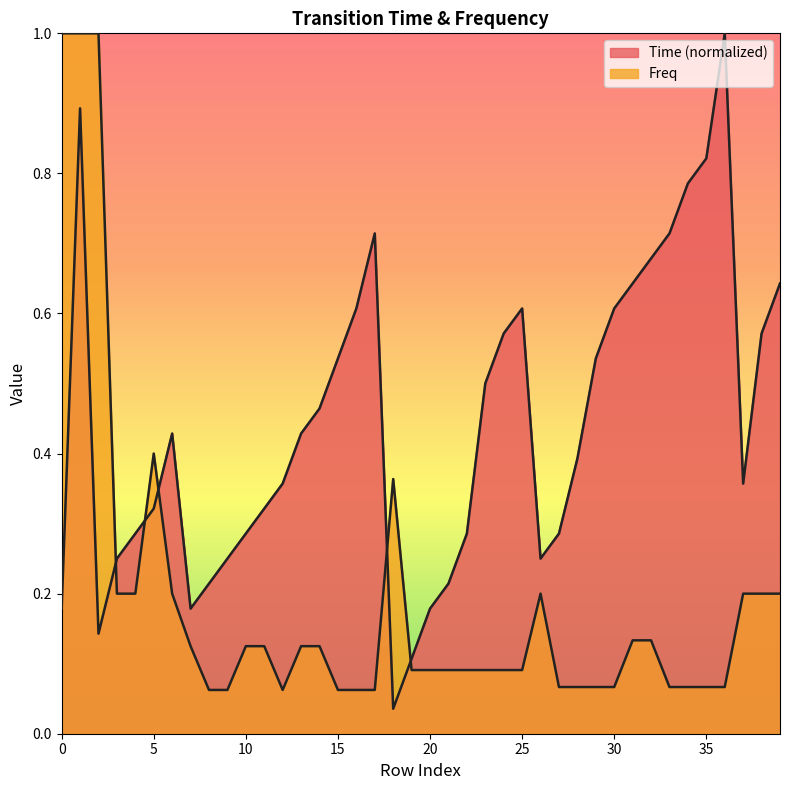

At 9, list the series in order from largest to smallest.

Time, Freq